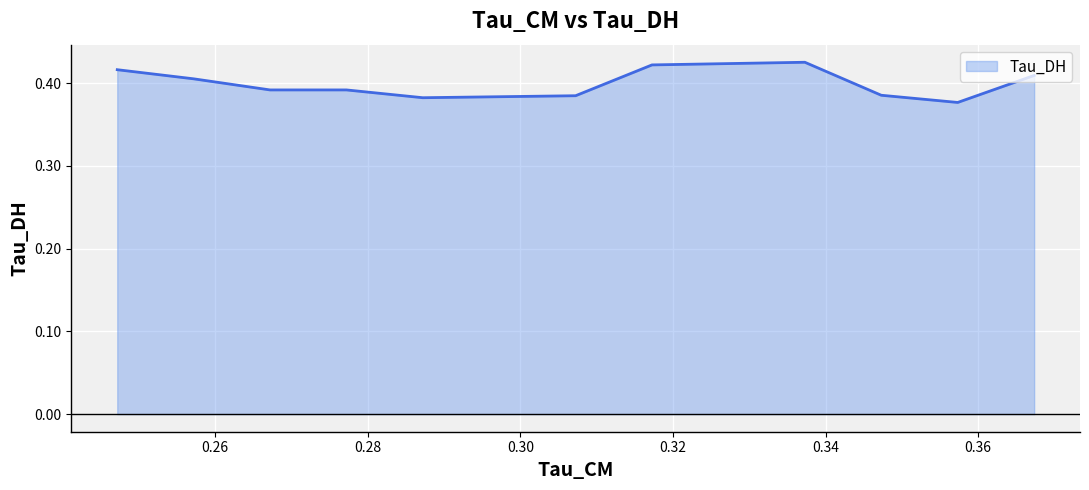

Reading right to left, what are all the values shown in this chart?

0.4	0.4	0.4	0.4	0.4	0.4	0.4	0.4	0.4	0.4	0.4	0.4	0.4